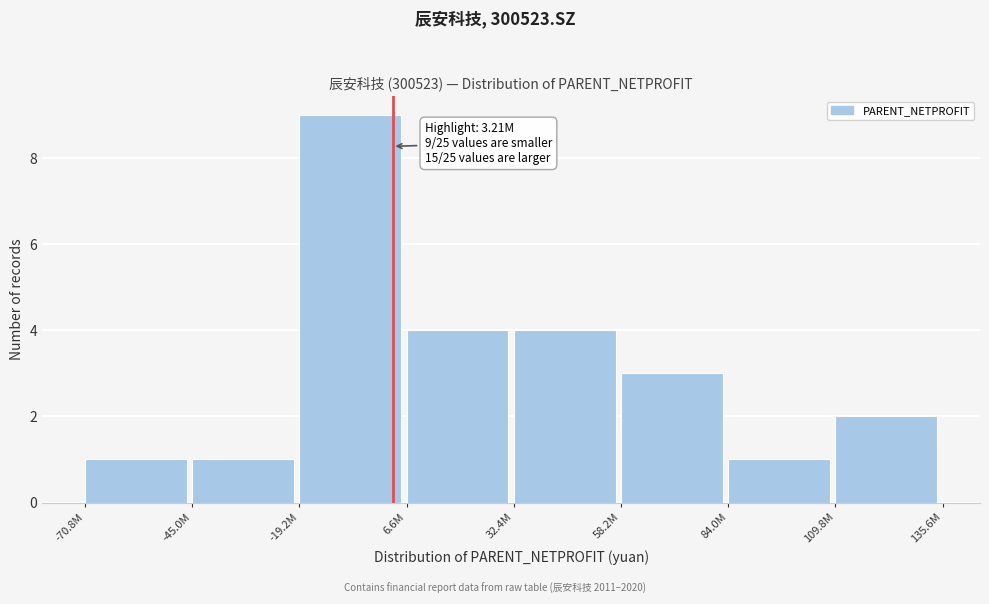

Reading right to left, extract all data points from this chart.

2	1	3	4	4	9	1	1